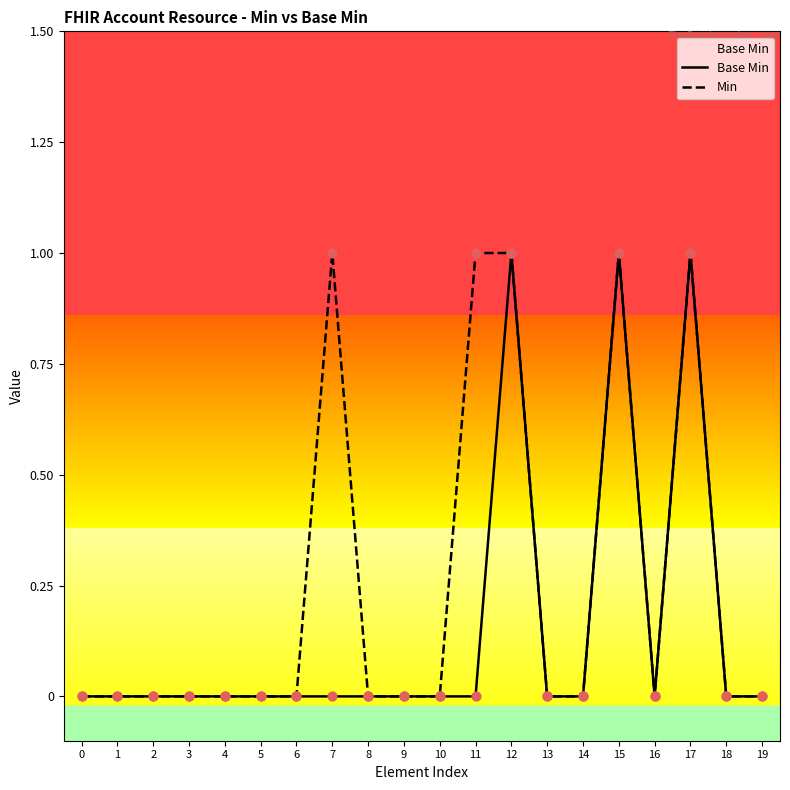

What are all the series names shown in the legend?

Base Min, Min